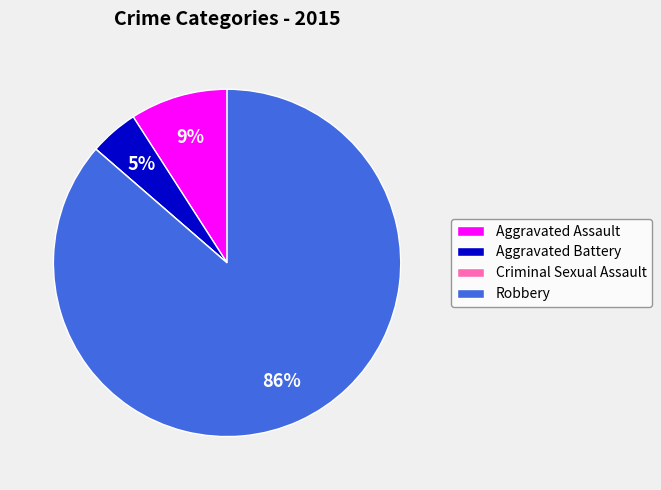

Between Aggravated Battery and Aggravated Assault, which is larger?

Aggravated Assault